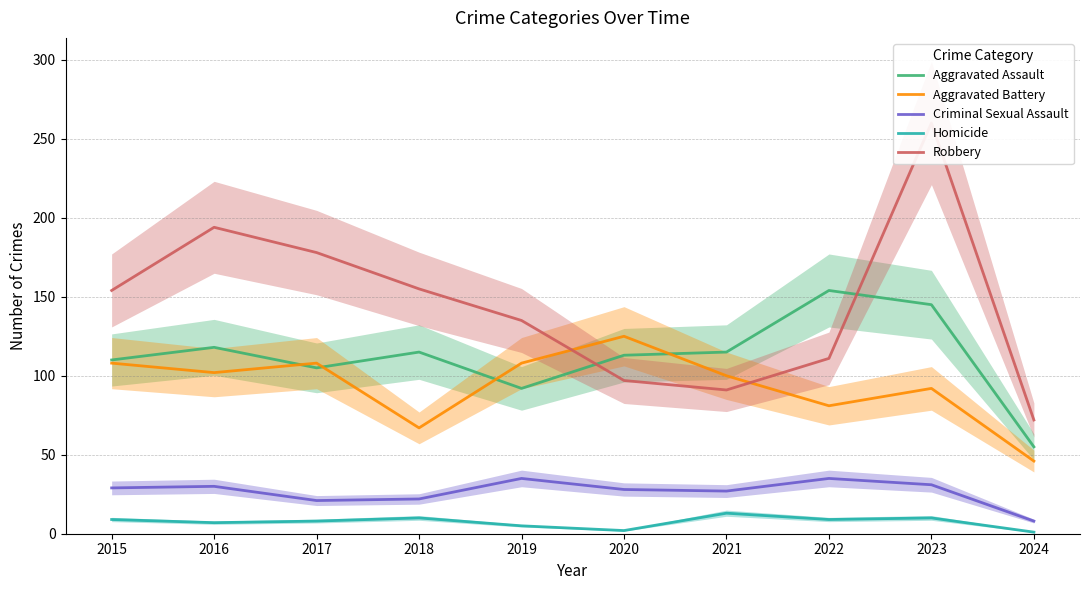

Rank the series at 2024 from lowest to highest value.

Homicide, Criminal Sexual Assault, Aggravated Battery, Aggravated Assault, Robbery